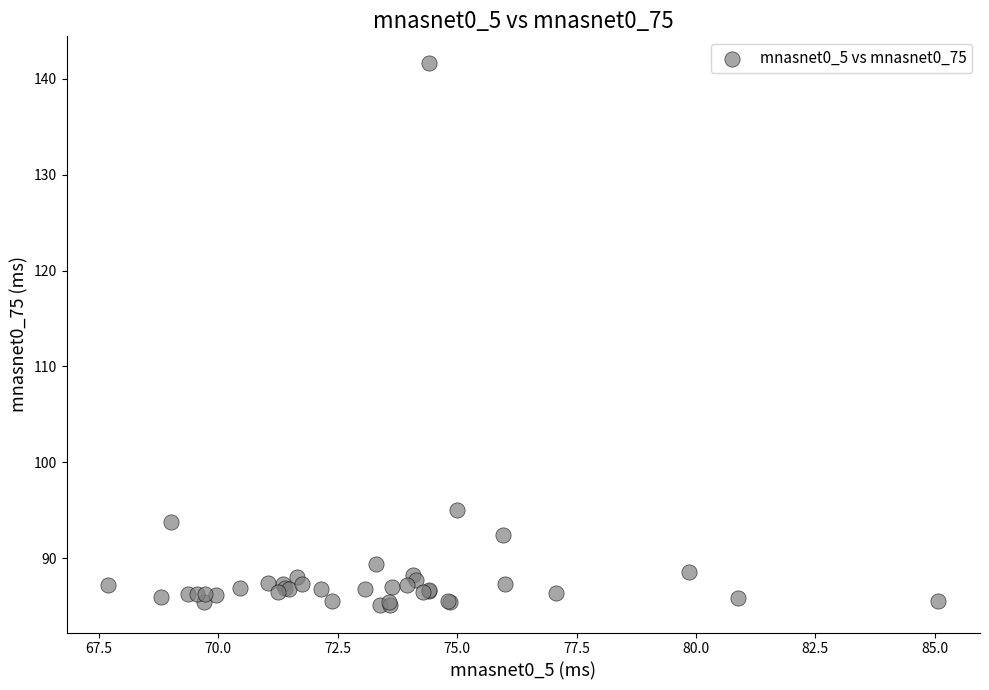

What Y value in the scatter plot is closest to 113?

95.0